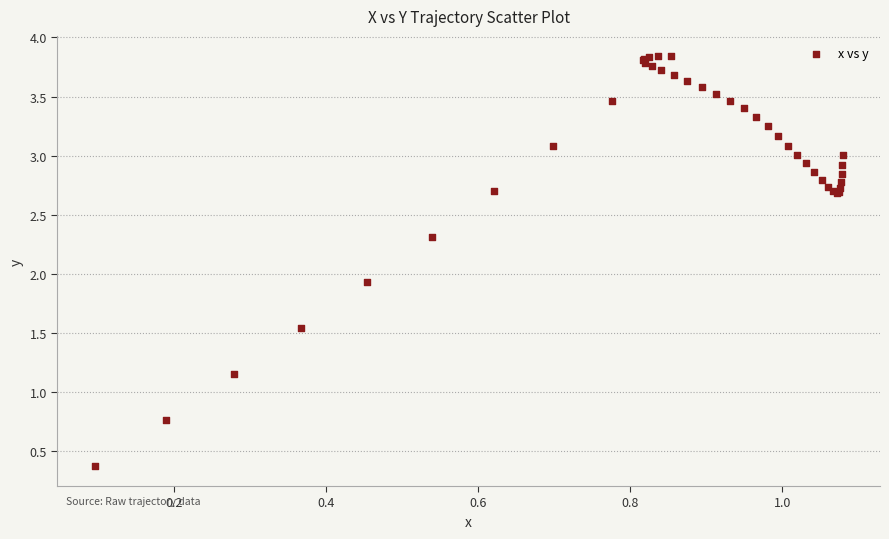

What Y value in the scatter plot is closest to 2?

1.9